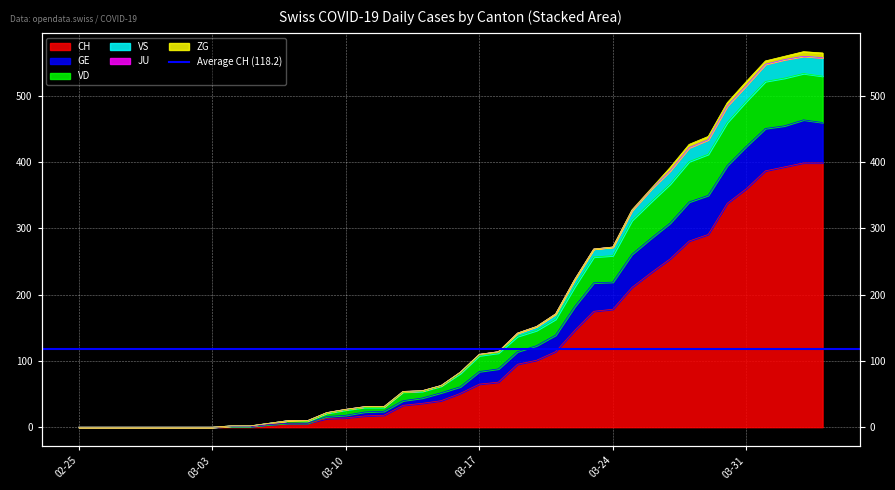

What is the value of the CH point at the 29th from the left?

178